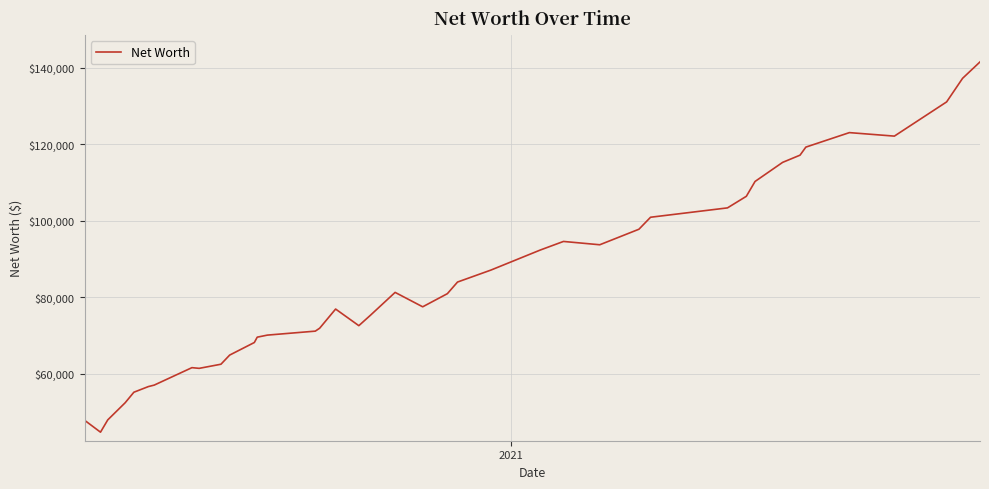

What is the difference between the second highest and second lowest values?

89381.8